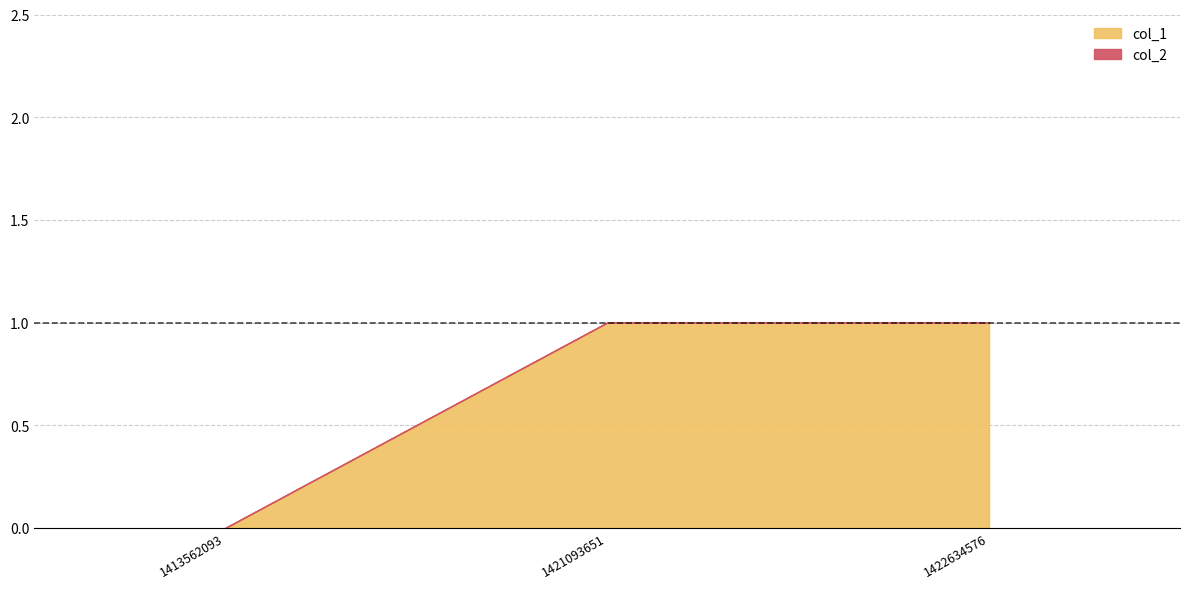

How many lines are shown in the chart?

2